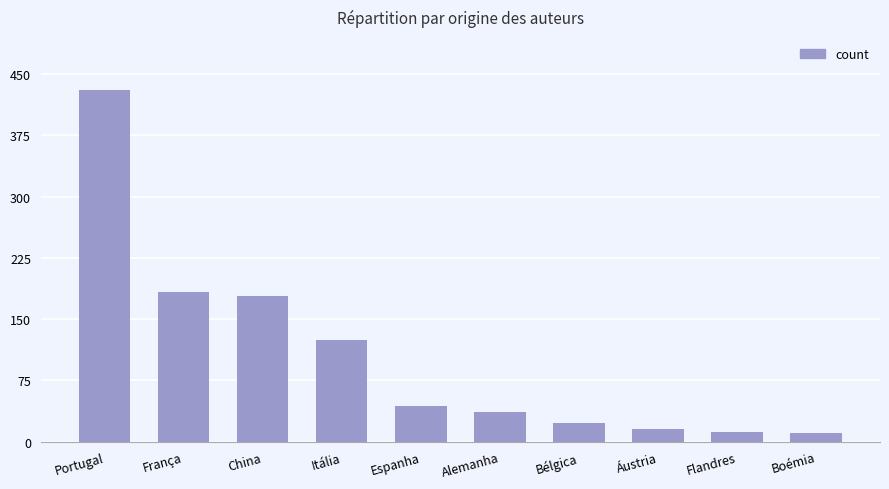

What is the greatest value displayed?

431